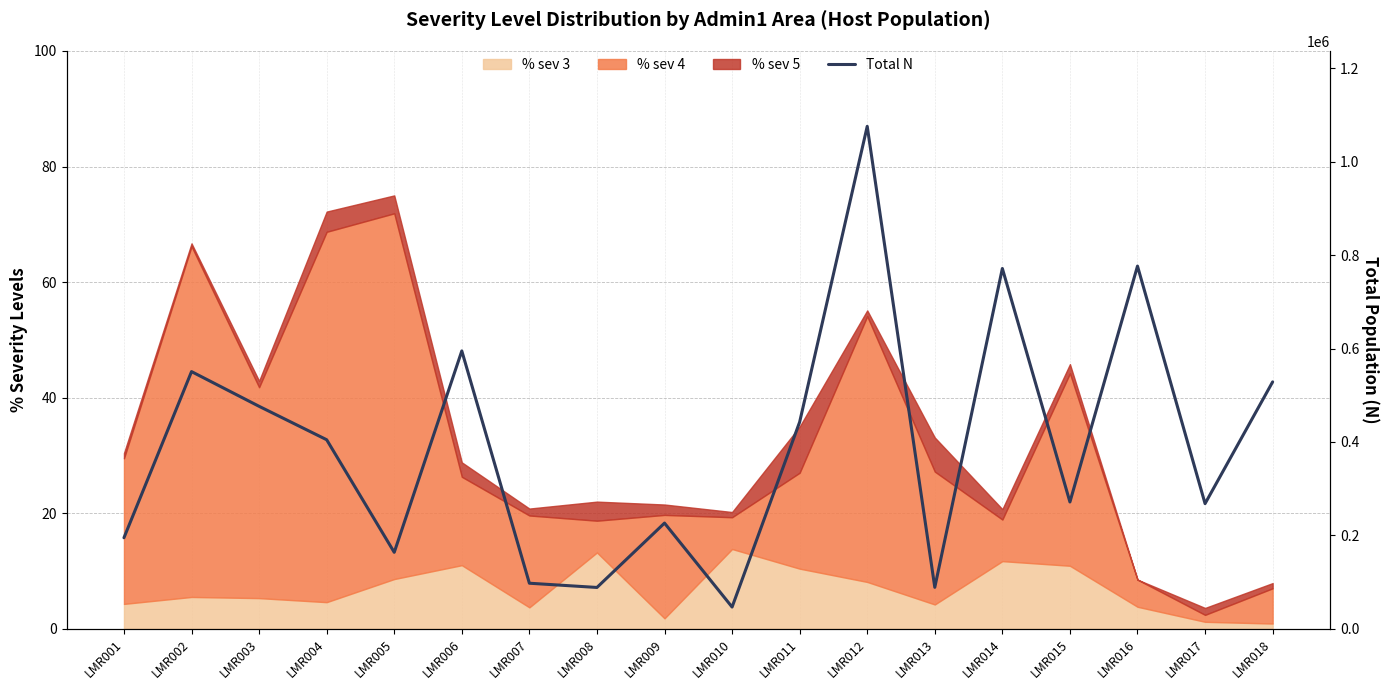

Does the chart have visible grid lines?

Yes